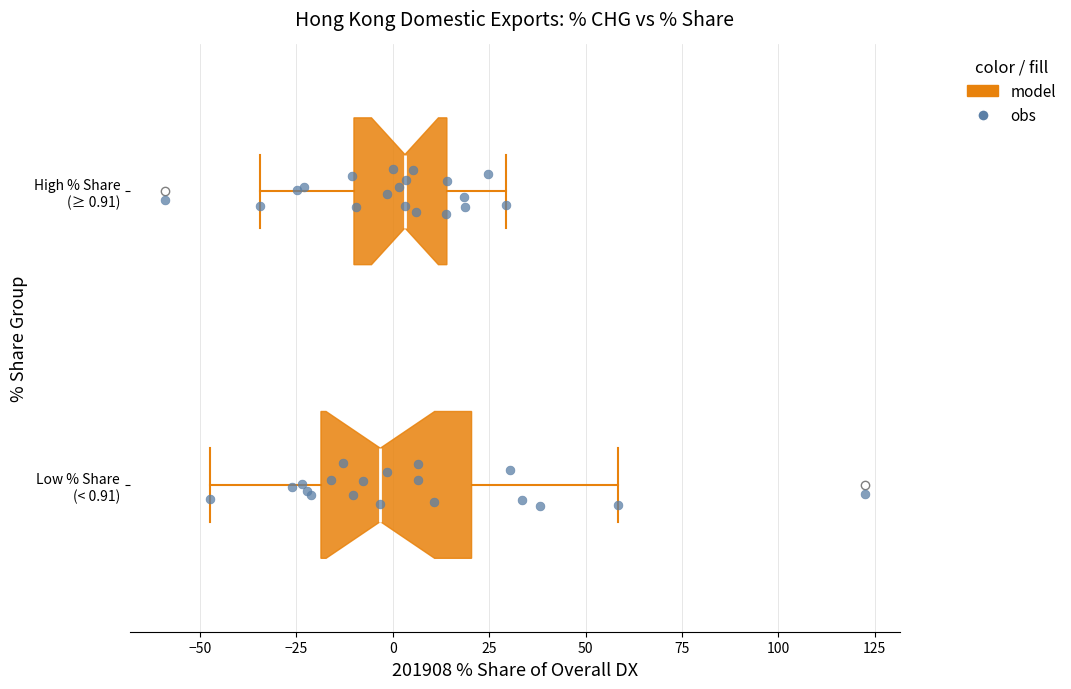

Reading bottom to top, read every box against the x-axis: the position of its median line, the range the box covers, and the ends of its whiskers. The values are not printed on the chart, so give them approximately, as read against the axis.

Low % Share (< 0.91): median -5, box -20 to 20, whiskers -45 to 60
High % Share (≥ 0.91): median 5, box -10 to 15, whiskers -35 to 30